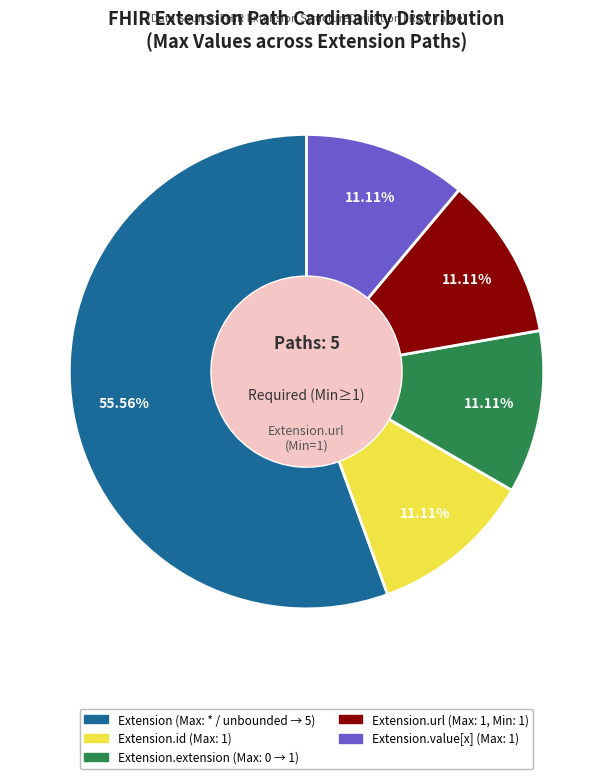

Is there any slice that represents more than half of the pie?

Yes